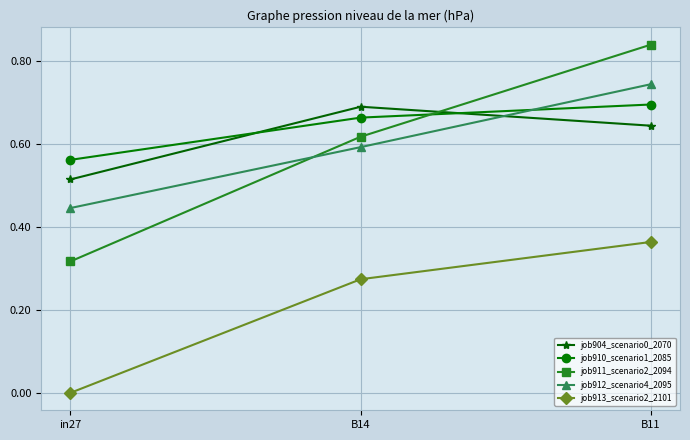

Which category has the lowest value across all series?

in27